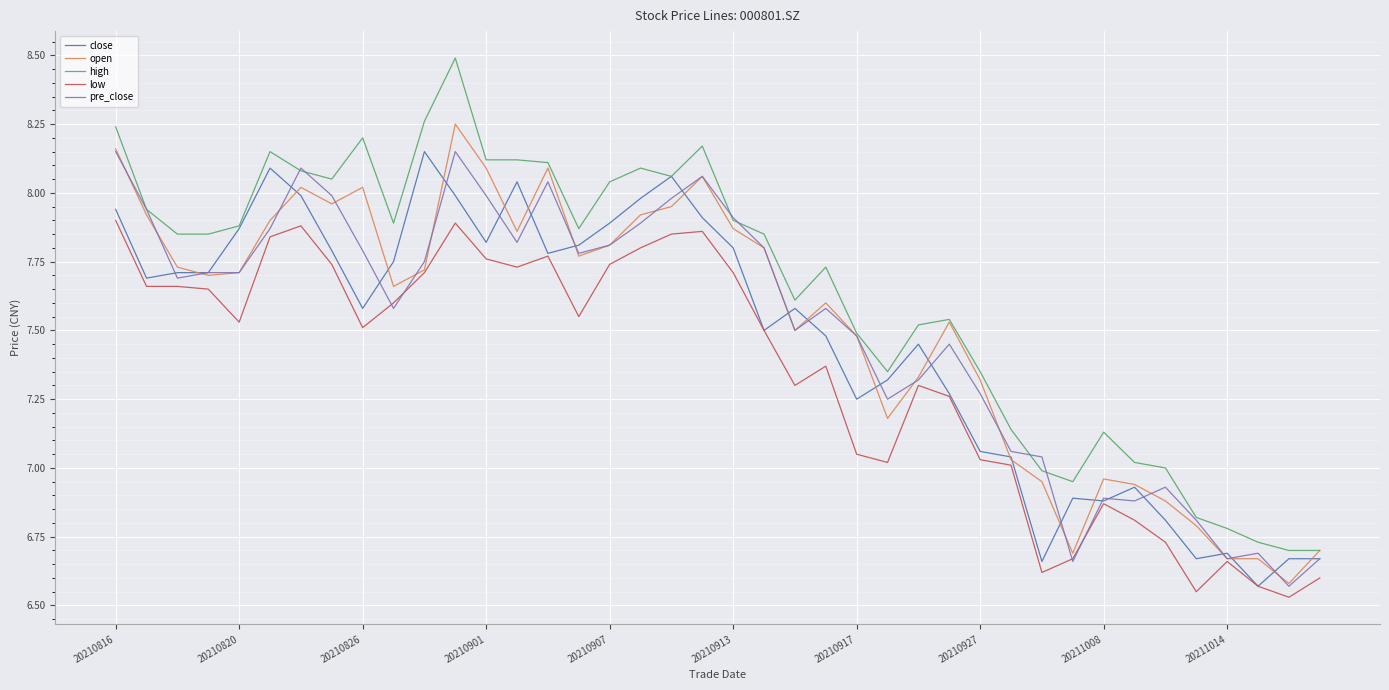

Which series has the widest spread of values?

high